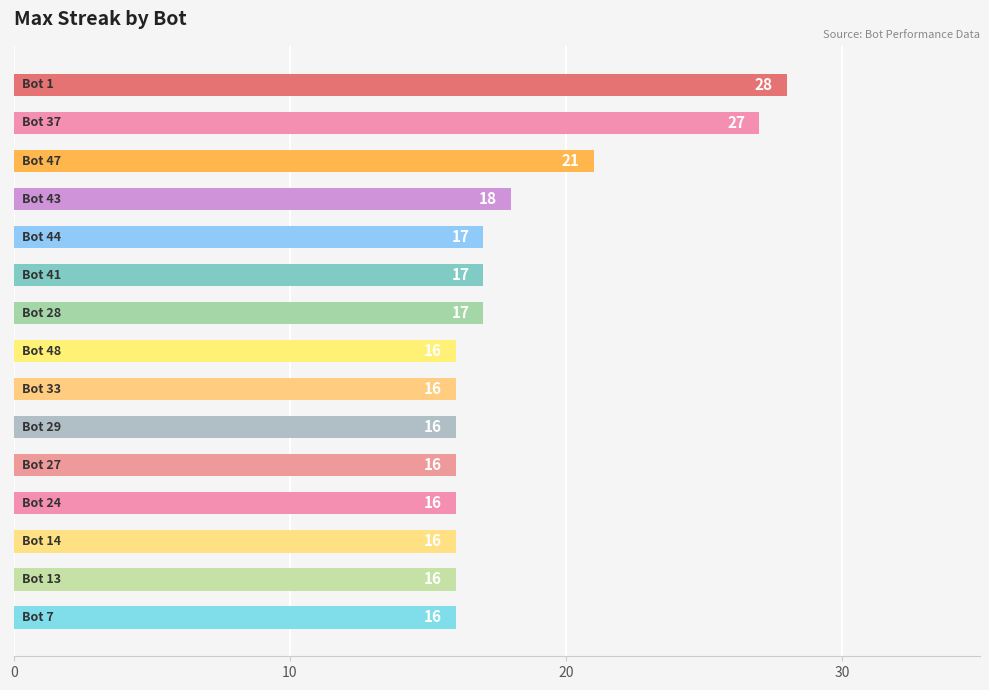

Reading top to bottom, what are all the values shown in this chart?

28	27	21	18	17	17	17	16	16	16	16	16	16	16	16